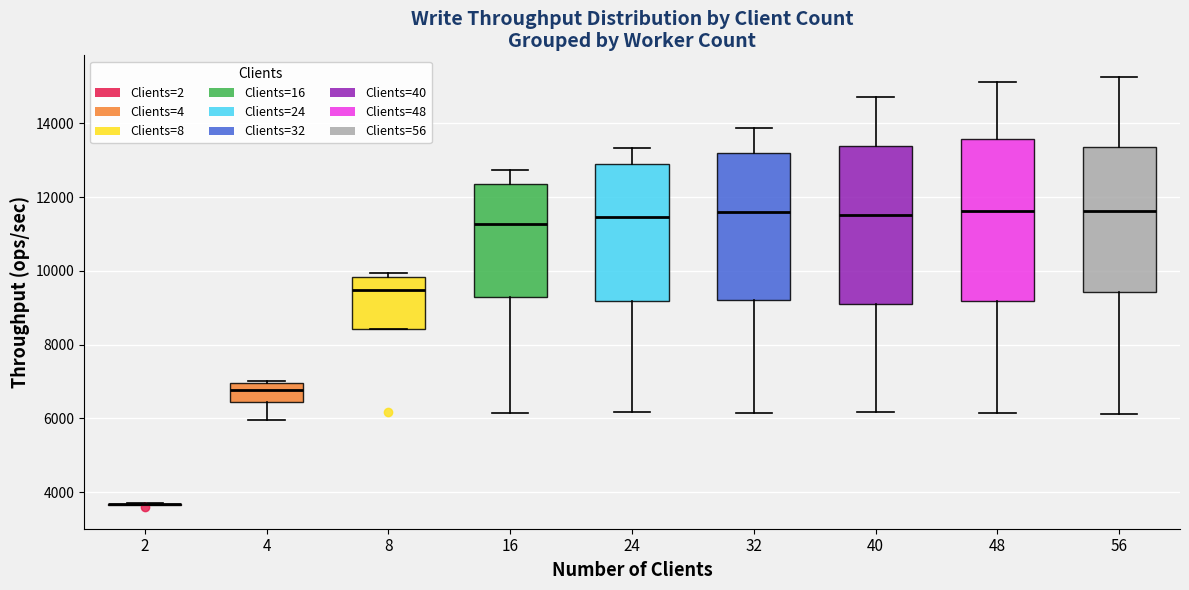

Reading left to right, transcribe this box plot: for each box, give where its median line is, the range the box spans, and where its two whiskers end, as read against the y-axis. The values are not printed on the chart, so give them approximately, as read against the axis.

2: box collapsed to a line at 3600, whiskers 3600 to 3600
4: median 6800, box 6400 to 7000, whiskers 6000 to 7000
8: median 9400, box 8400 to 9800, whiskers 8400 to 10000
16: median 11200, box 9200 to 12400, whiskers 6200 to 12800
24: median 11400, box 9200 to 13000, whiskers 6200 to 13400
32: median 11600, box 9200 to 13200, whiskers 6200 to 13800
40: median 11600, box 9200 to 13400, whiskers 6200 to 14800
48: median 11600, box 9200 to 13600, whiskers 6200 to 15200
56: median 11600, box 9400 to 13400, whiskers 6200 to 15200